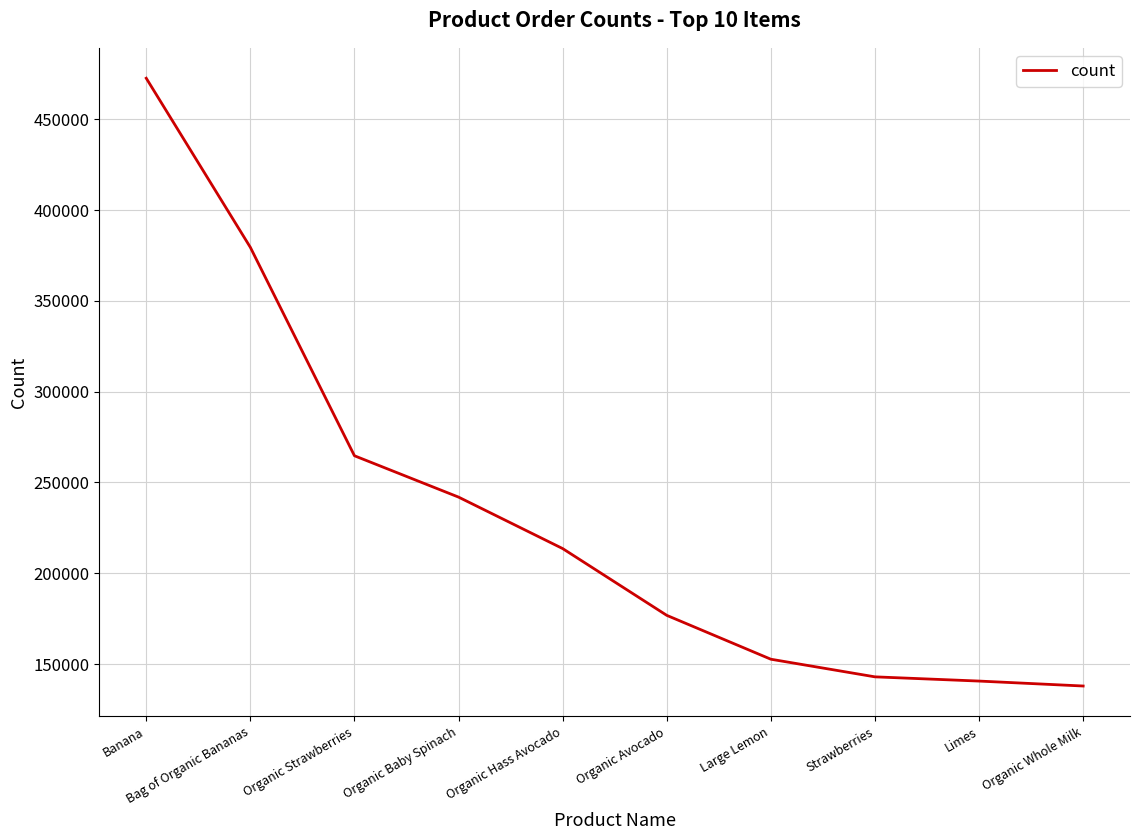

What is the change in value from Organic Strawberries to Organic Baby Spinach?

-22762